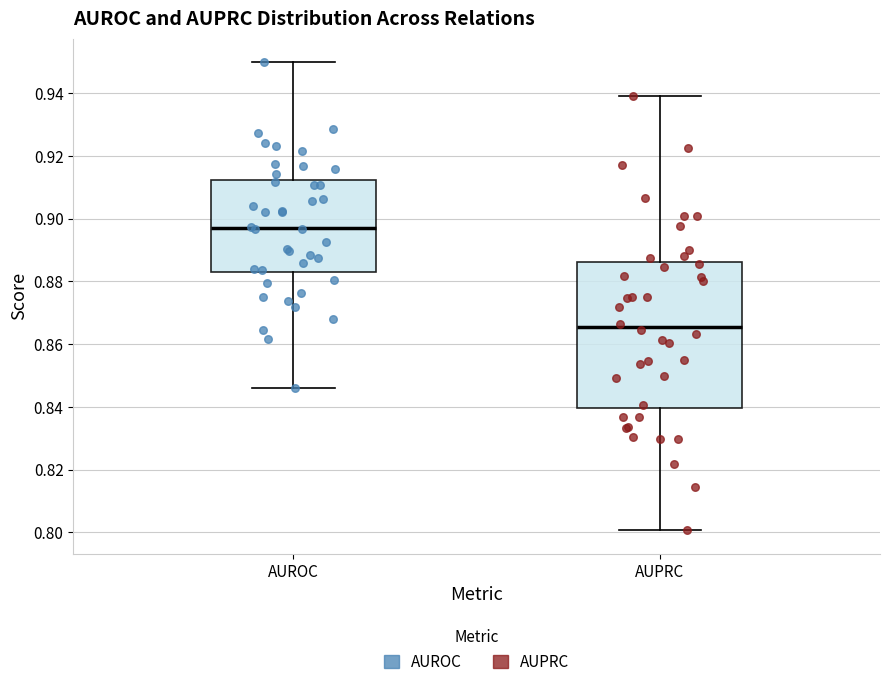

Comparing the boxes themselves (not the whiskers), which one is the tallest?

AUPRC